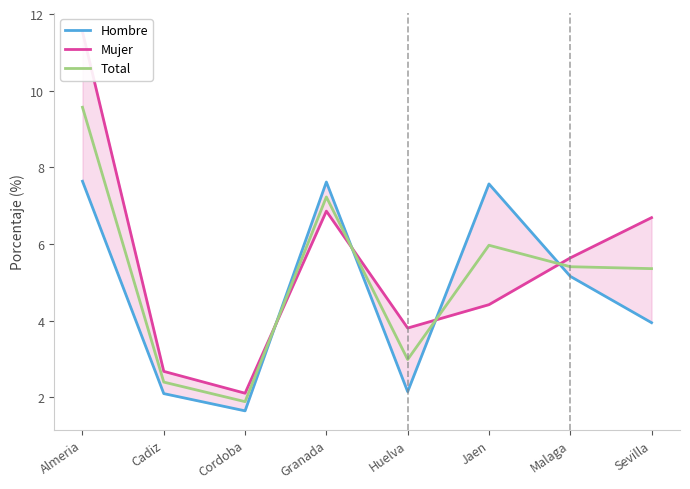

Reading left to right, transcribe all the data shown in this chart.

Hombre: 7.6	2.1	1.6	7.6	2.1	7.6	5.2	4.0
Mujer: 11.5	2.7	2.1	6.9	3.8	4.4	5.6	6.7
Total: 9.6	2.4	1.9	7.2	3.0	6.0	5.4	5.4